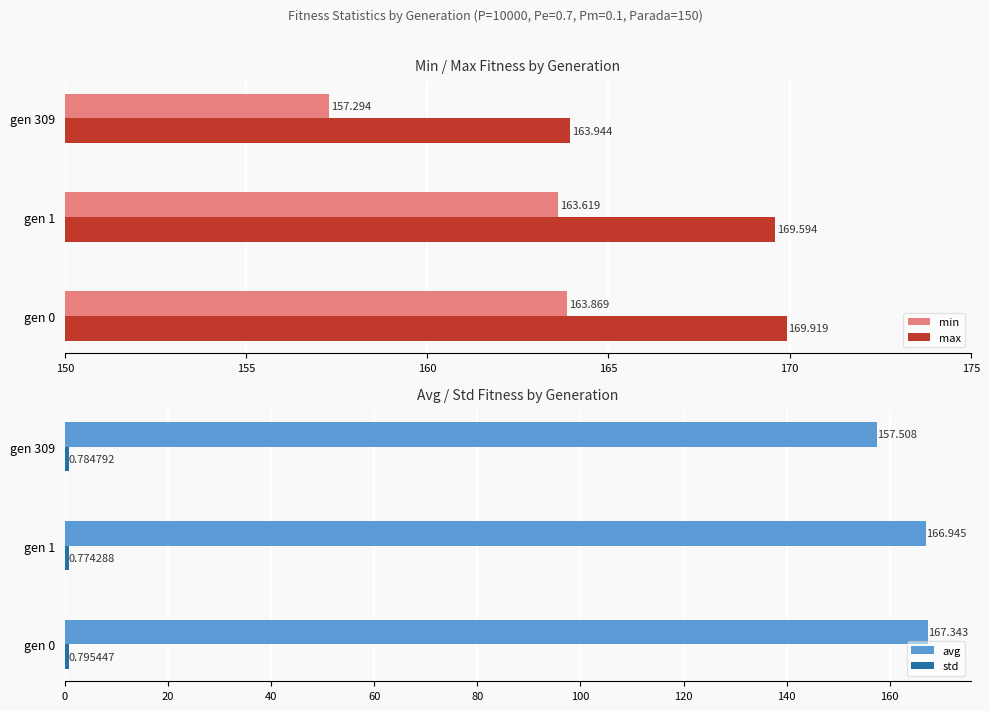

Are the bars horizontal?

Yes